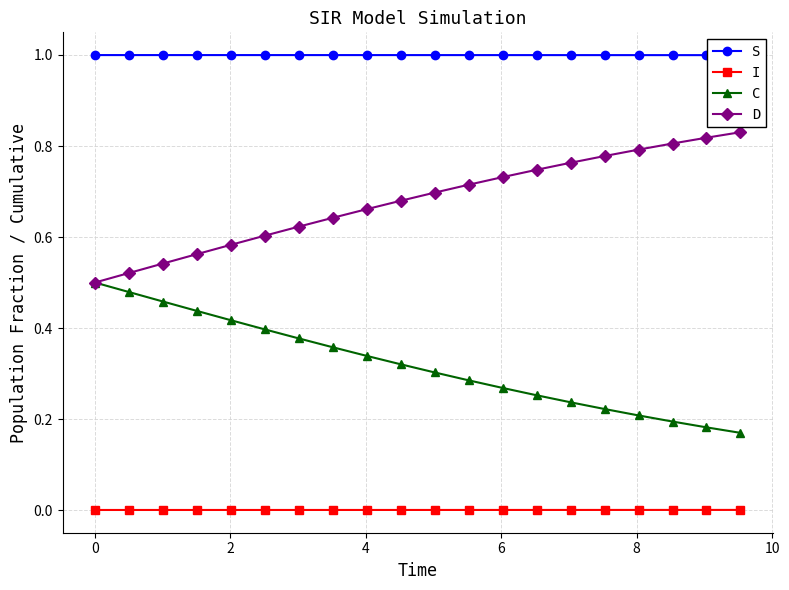

True or false: I and D cross at least once.

False